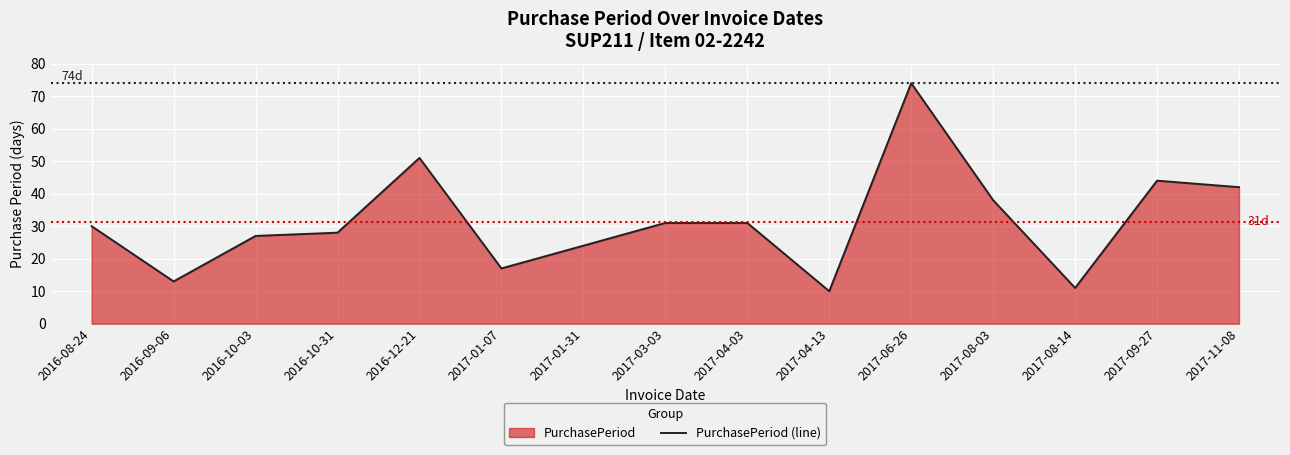

True or false: the data shows 21 at 2016-09-06.

False